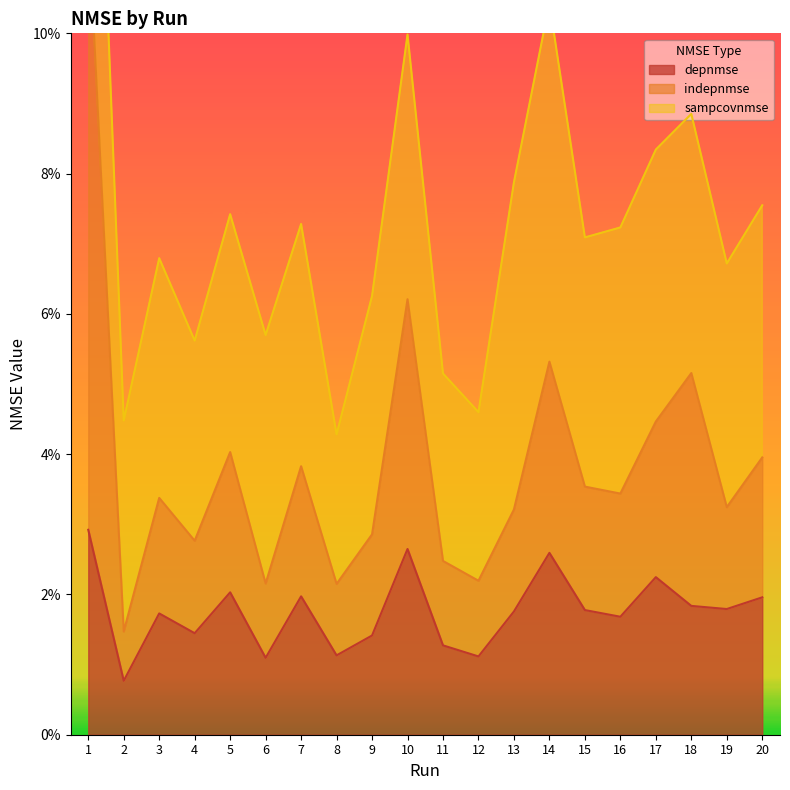

Is the value of indepnmse at 7 greater than the value of depnmse at 20?

Yes